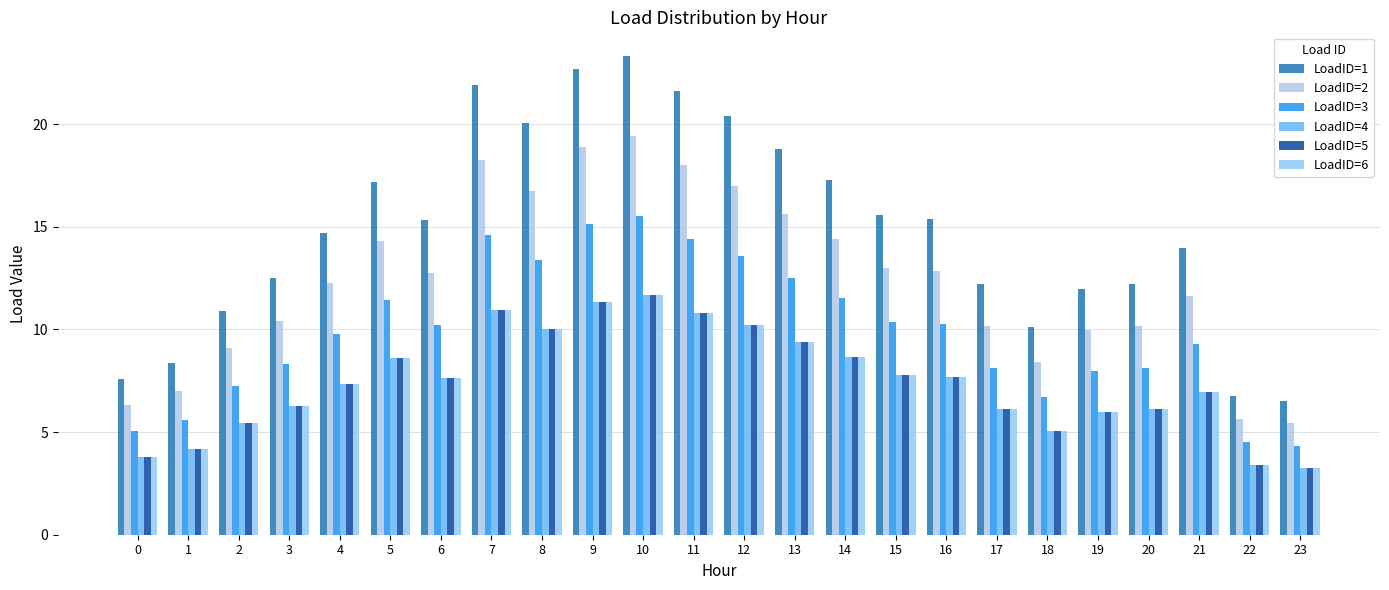

Rank the categories by LoadID=6 value from highest to lowest.

10, 9, 7, 11, 12, 8, 13, 14, 5, 15, 16, 6, 4, 21, 3, 20, 17, 19, 2, 18, 1, 0, 22, 23